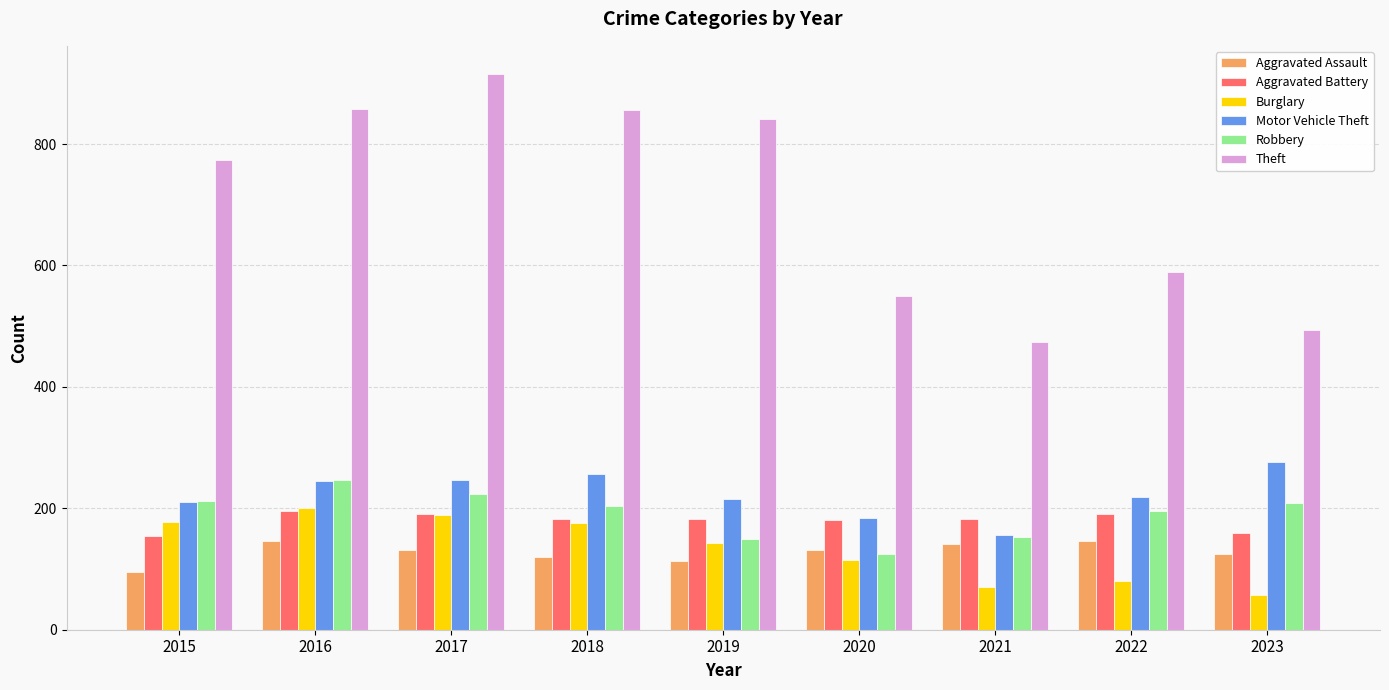

Is the value of Aggravated Battery at 2016 greater than the value of Robbery at 2021?

Yes